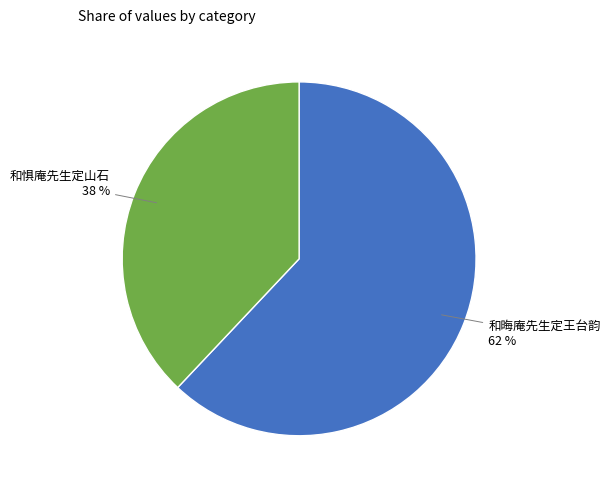

Is it true that 和惧庵先生定山石 is 24% of the pie?

False